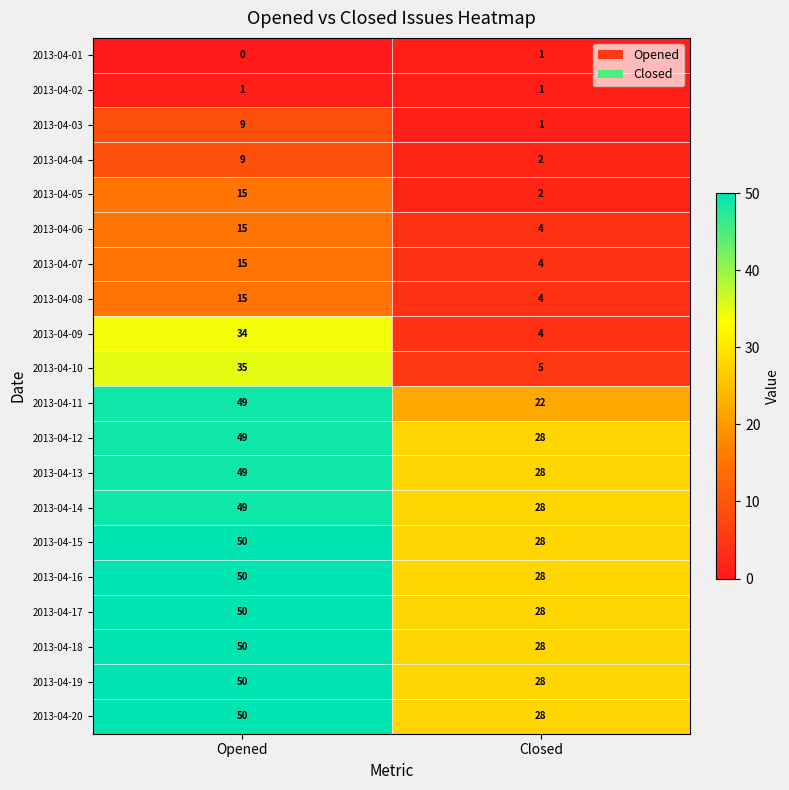

What is the greatest value displayed?

50